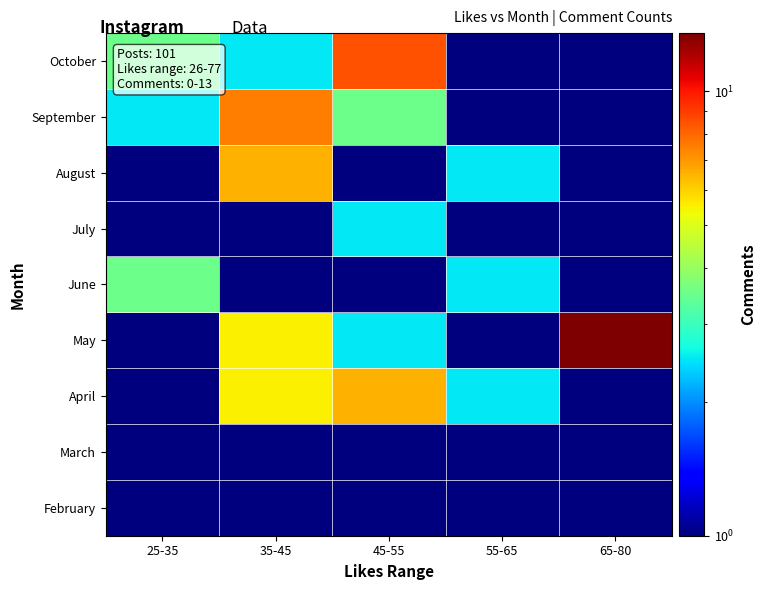

Reading left to right, transcribe all the data shown in this chart.

February: 25-35=0.5	35-45=0.5	45-55=0.5	55-65=0.5	65-80=0.5
March: 25-35=0.5	35-45=0.5	45-55=0.5	55-65=0.5	65-80=0.5
April: 25-35=0.5	35-45=5.5	45-55=6.5	55-65=2.5	65-80=0.5
May: 25-35=0.5	35-45=5.5	45-55=2.5	55-65=0.5	65-80=13.5
June: 25-35=3.5	35-45=0.5	45-55=0.5	55-65=2.5	65-80=0.5
July: 25-35=0.5	35-45=0.5	45-55=2.5	55-65=0.5	65-80=0.5
August: 25-35=0.5	35-45=6.5	45-55=0.5	55-65=2.5	65-80=0.5
September: 25-35=2.5	35-45=7.5	45-55=3.5	55-65=0.5	65-80=0.5
October: 25-35=3.5	35-45=2.5	45-55=8.5	55-65=0.5	65-80=0.5